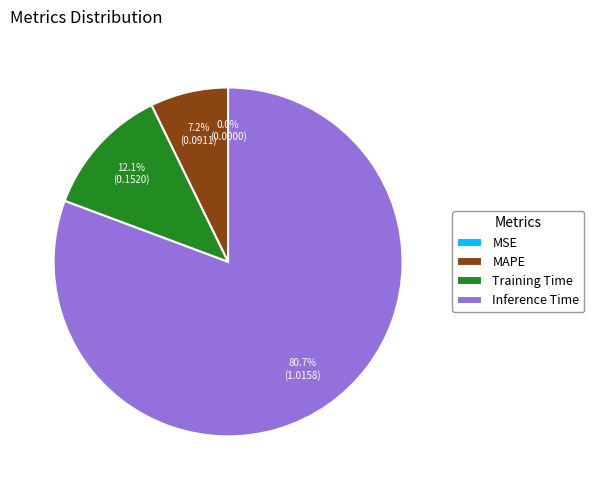

Which slice is the largest?

Inference Time